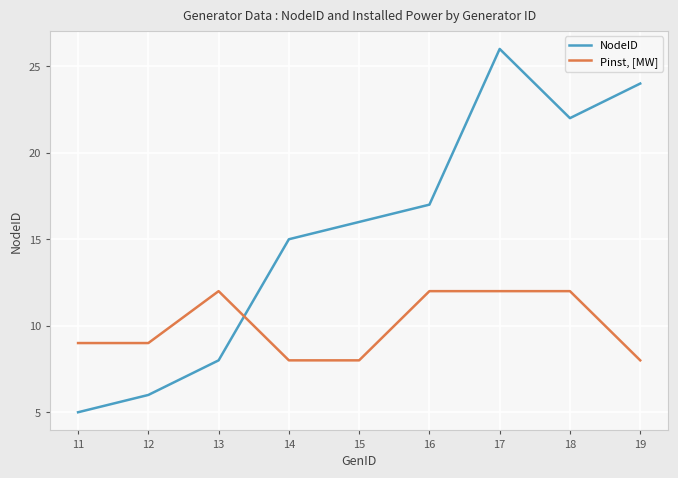

At which label does NodeID reach its minimum?

11